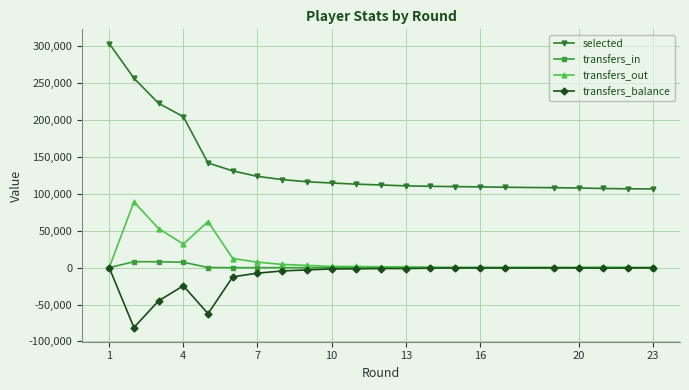

What is the greatest value displayed?

303916